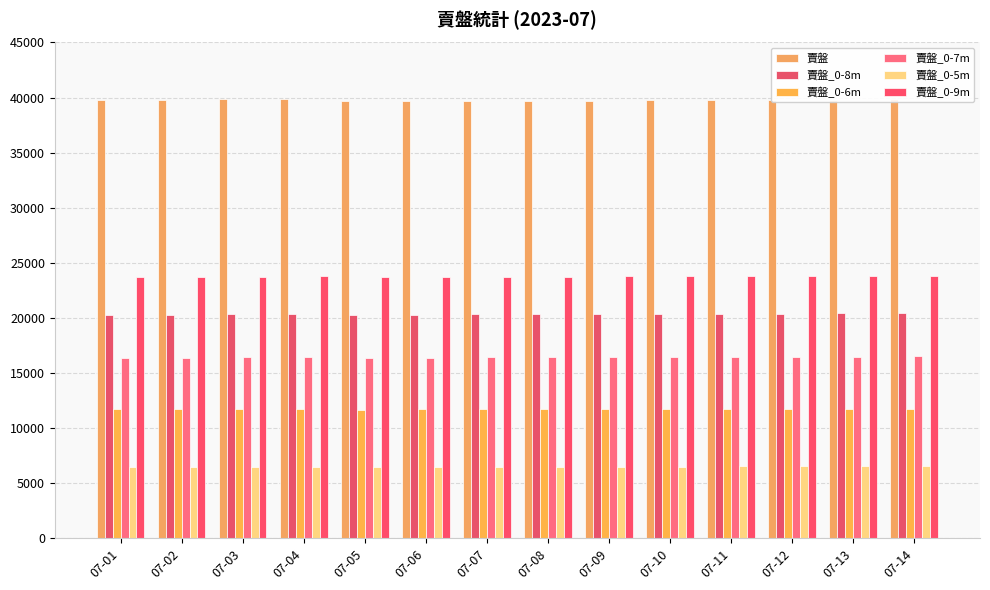

What is the value of the 賣盤_0-5m bar at the 7th from the left?

6489